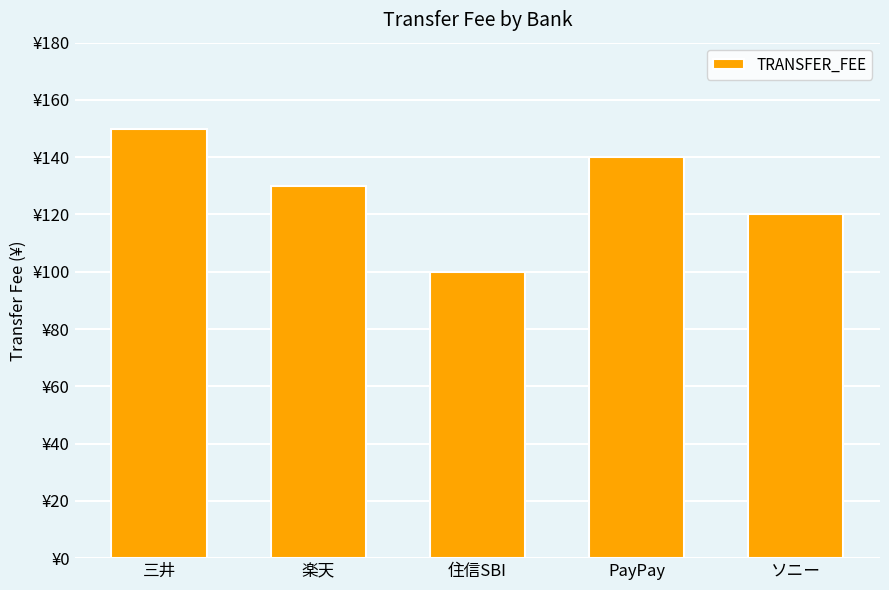

Rank the categories by value from highest to lowest.

三井, PayPay, 楽天, ソニー, 住信SBI